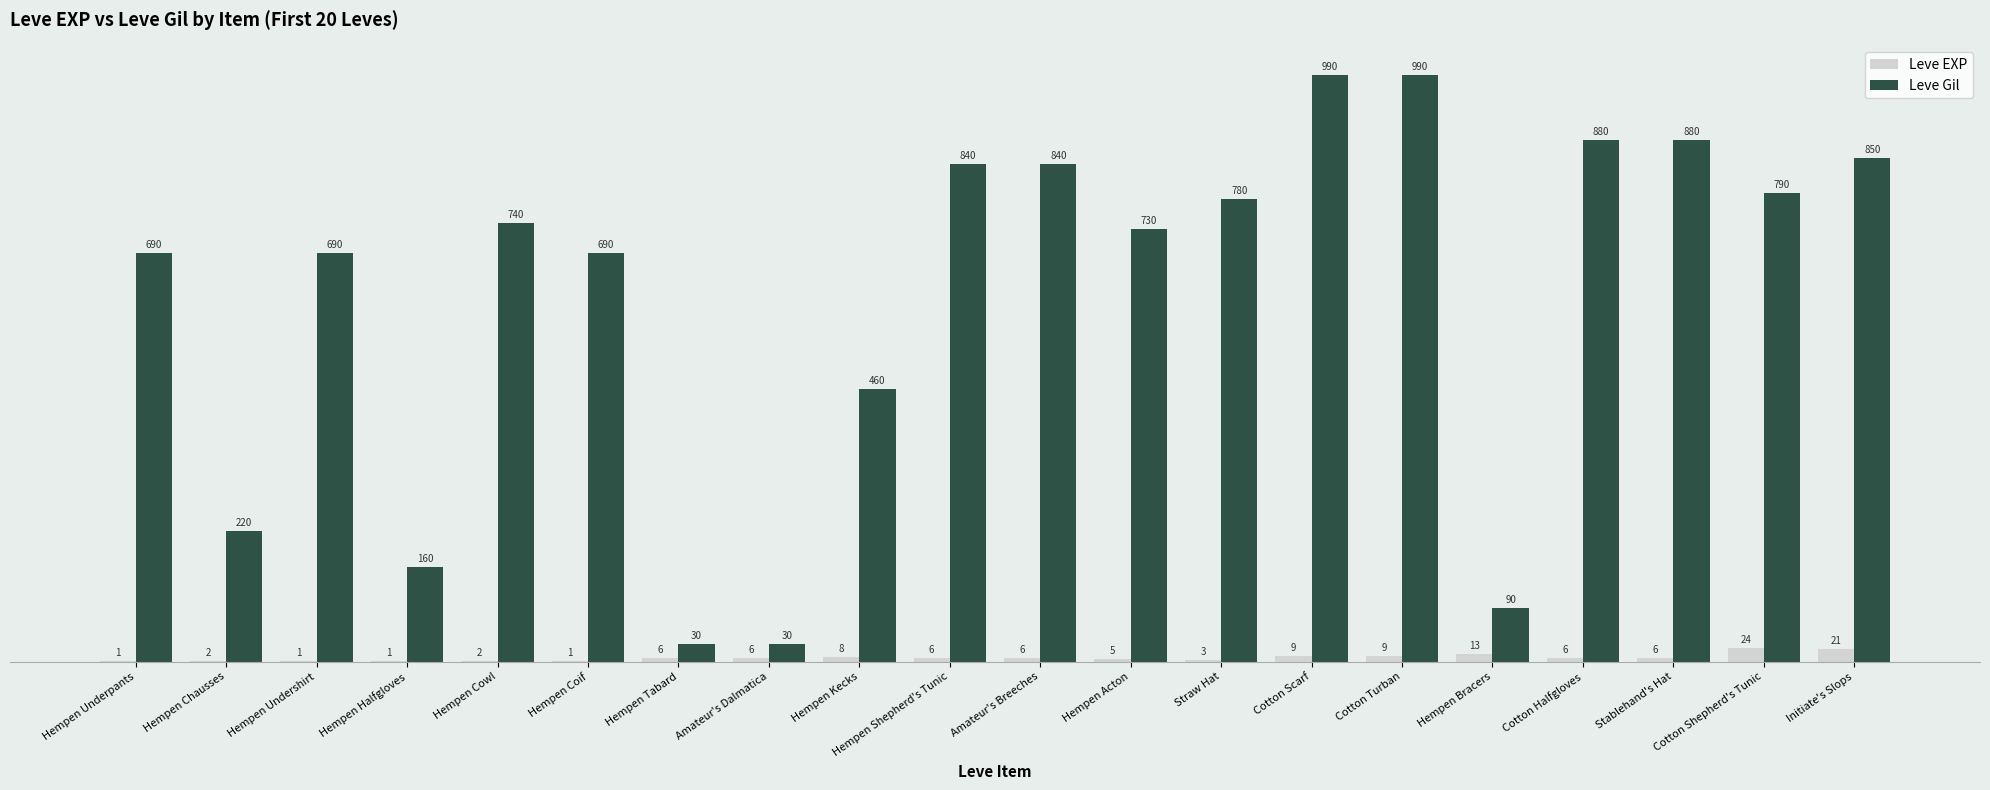

What is the sum of the Leve Gil values at Cotton Scarf and Hempen Tabard?

1020